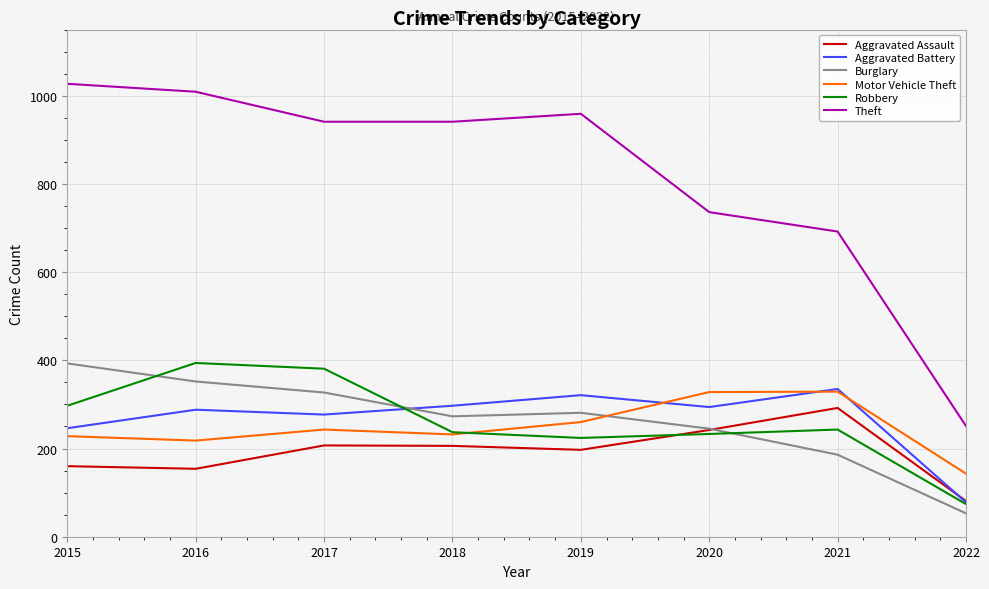

The value of Burglary at 2019 is 281. True or false?

True